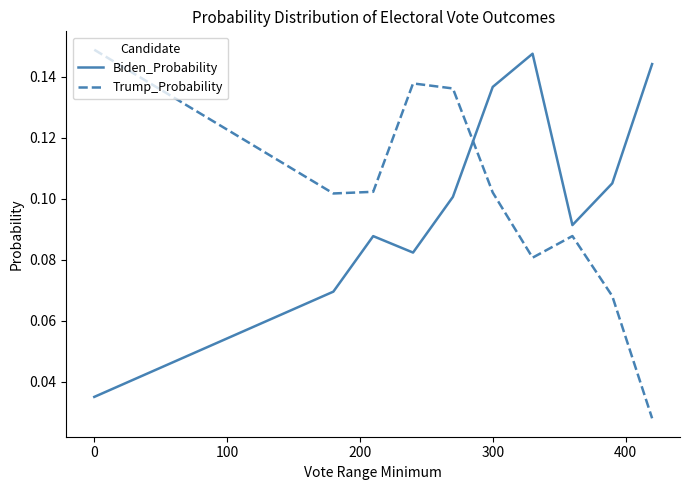

Which series ends up on top after the final intersection of Trump_Probability and Biden_Probability?

Biden_Probability